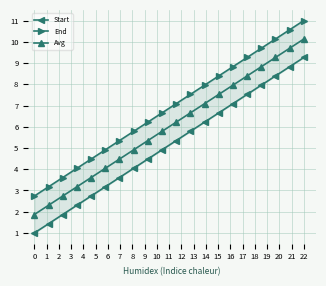

At which label does Avg reach its peak?

22